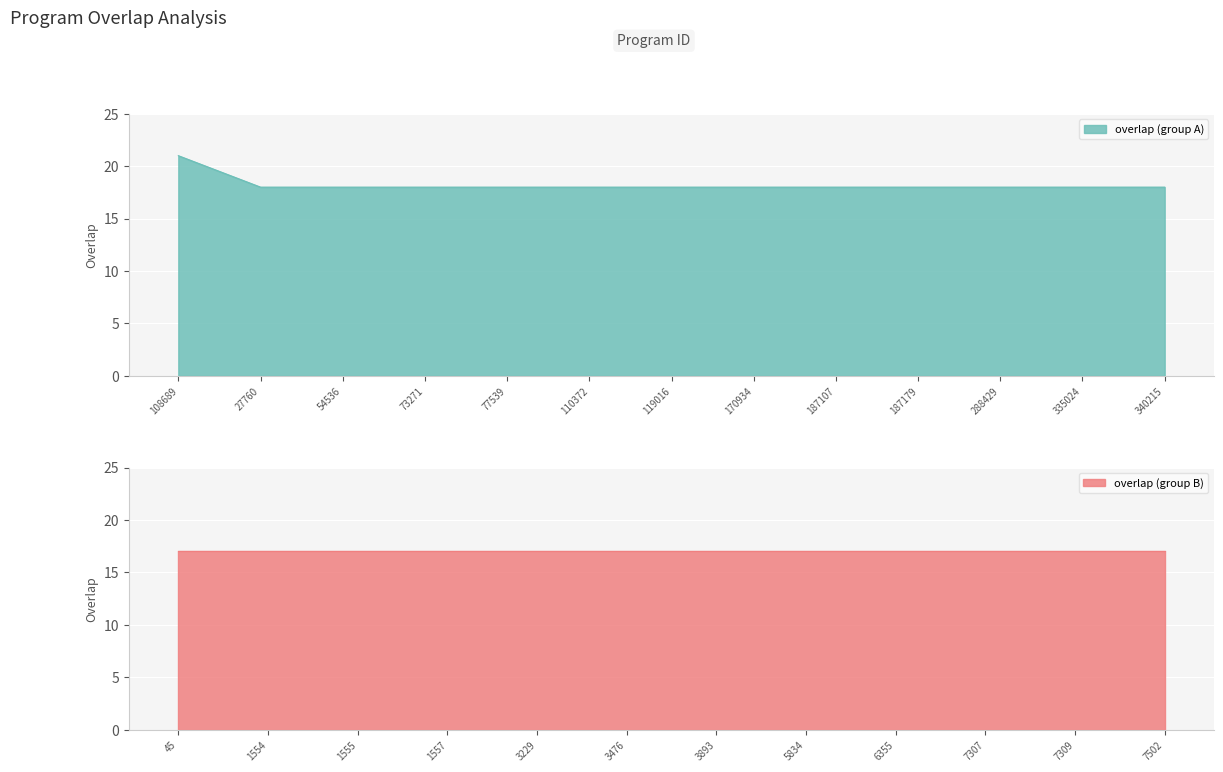

Reading left to right, transcribe all the data shown in this chart.

108689=21	27760=18	54536=18	73271=18	77539=18	110372=18	119016=18	170934=18	187107=18	187179=18	288429=18	335024=18	340215=18	45=17	1554=17	1555=17	1557=17	3229=17	3476=17	3893=17	5834=17	6355=17	7307=17	7309=17	7502=17